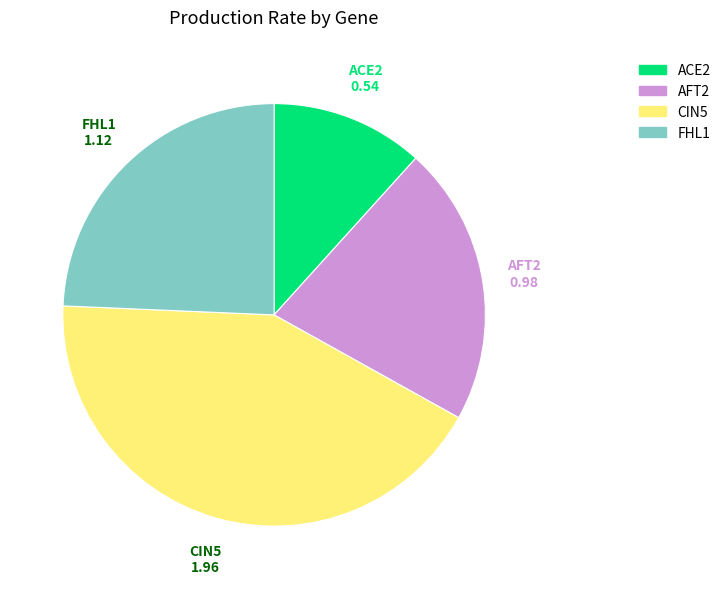

Is there any slice that represents more than half of the pie?

No